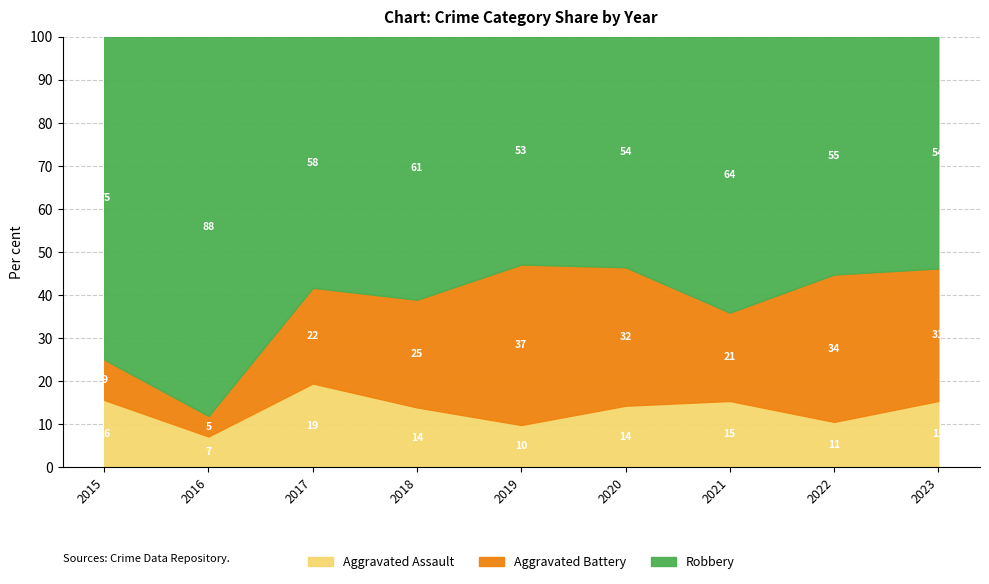

What is the total value across all series at 2016?

100.0